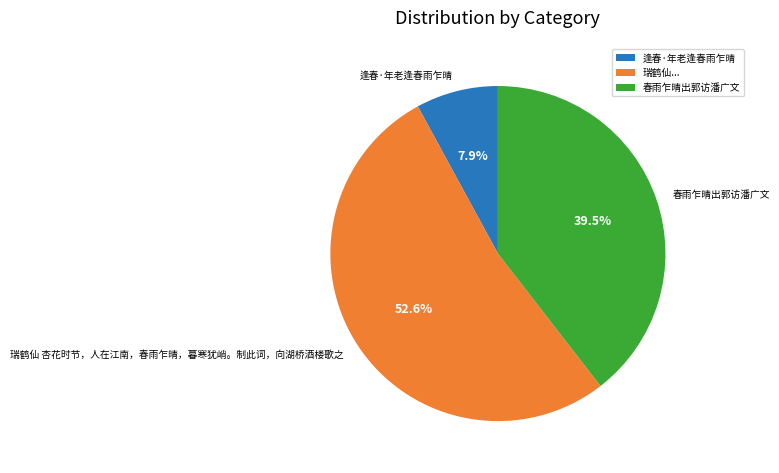

Does 瑞鹤仙 杏花时节，人在江南，春雨乍晴，暮寒犹峭。制此词，向湖桥酒楼歌之 represent more than half of the total?

Yes